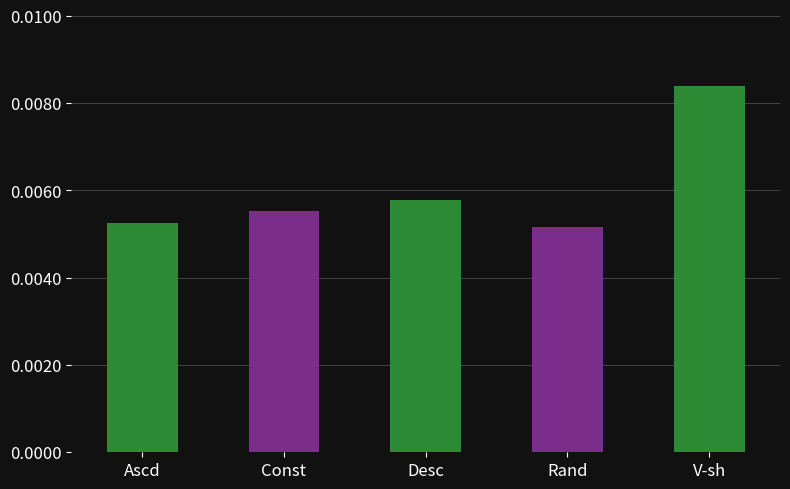

Which category has the highest value across all series?

V-sh